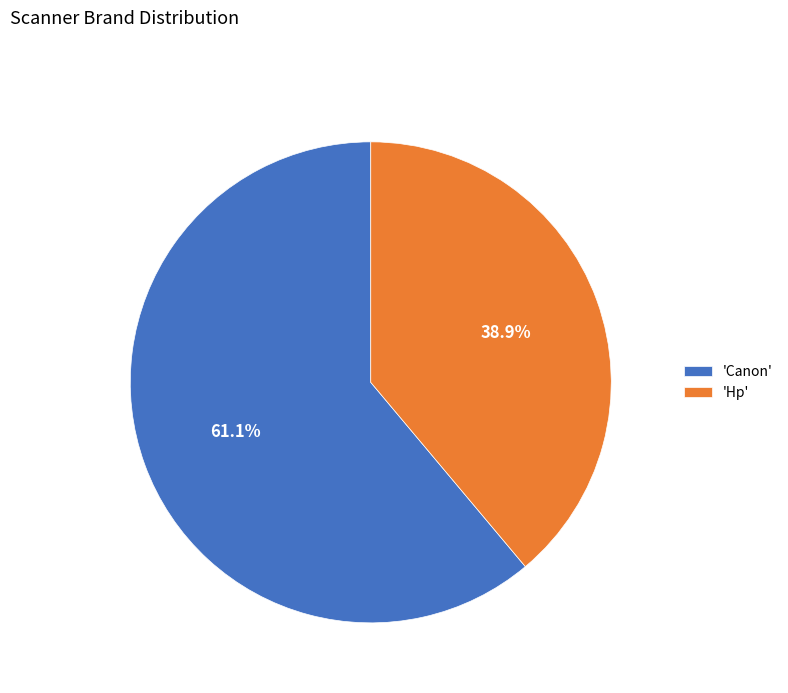

Between 'Hp' and 'Canon', which is larger?

'Canon'